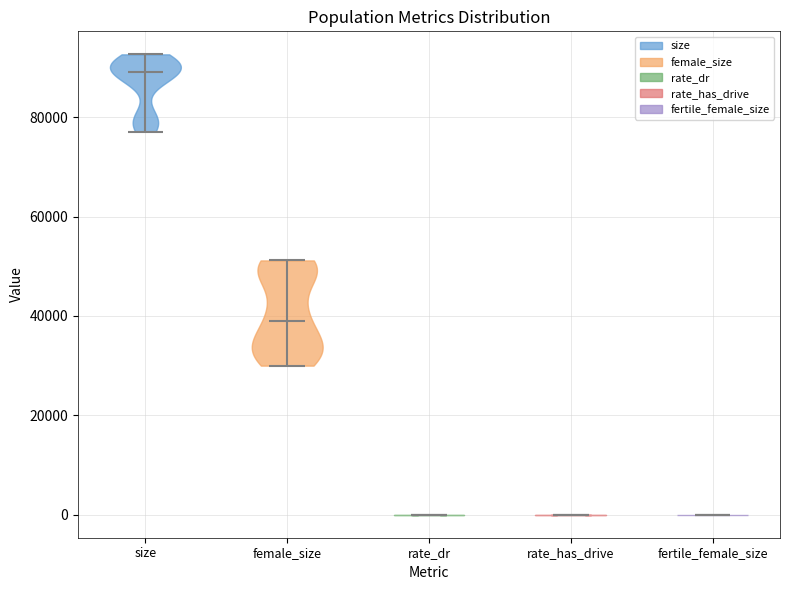

Where does the median line of the violin for rate_dr sit on the y-axis? The values are not printed on the chart, so give them approximately, as read against the axis.

0